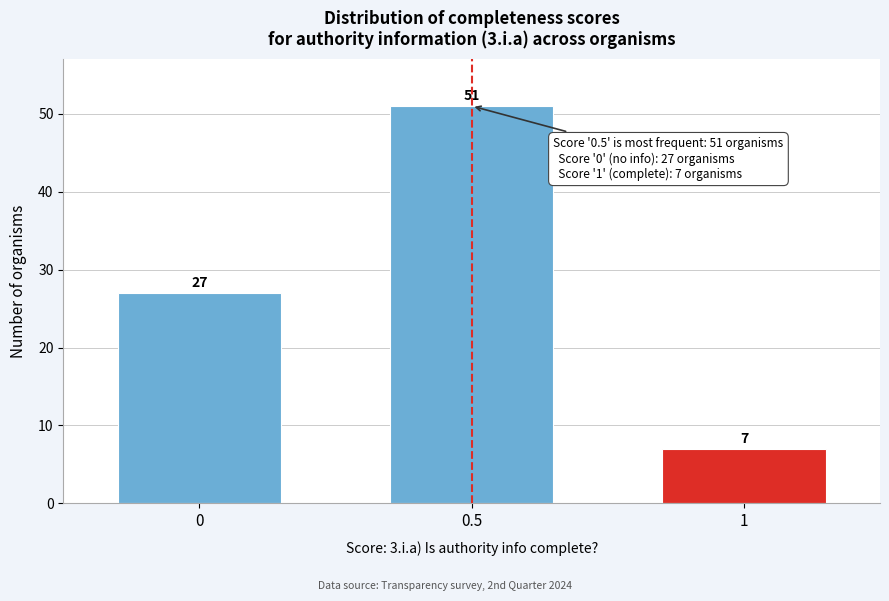

Reading right to left, list all the values displayed in this chart.

7	51	27